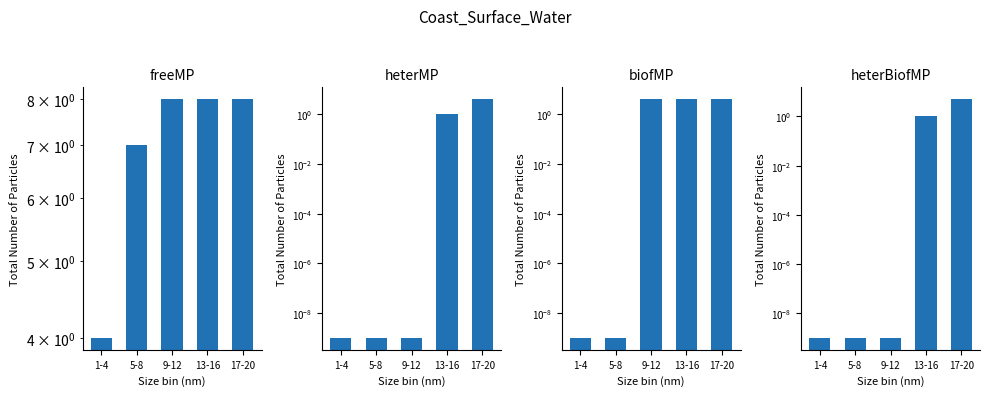

Where does the A_ACCEPTED-COMPLETE series first go above 4?

9-12